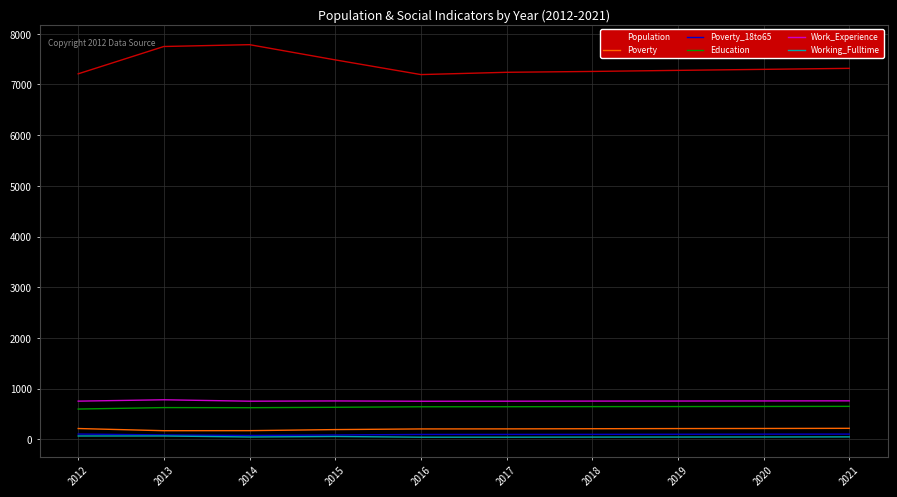

True or false: Population and Poverty intersect in this chart.

False